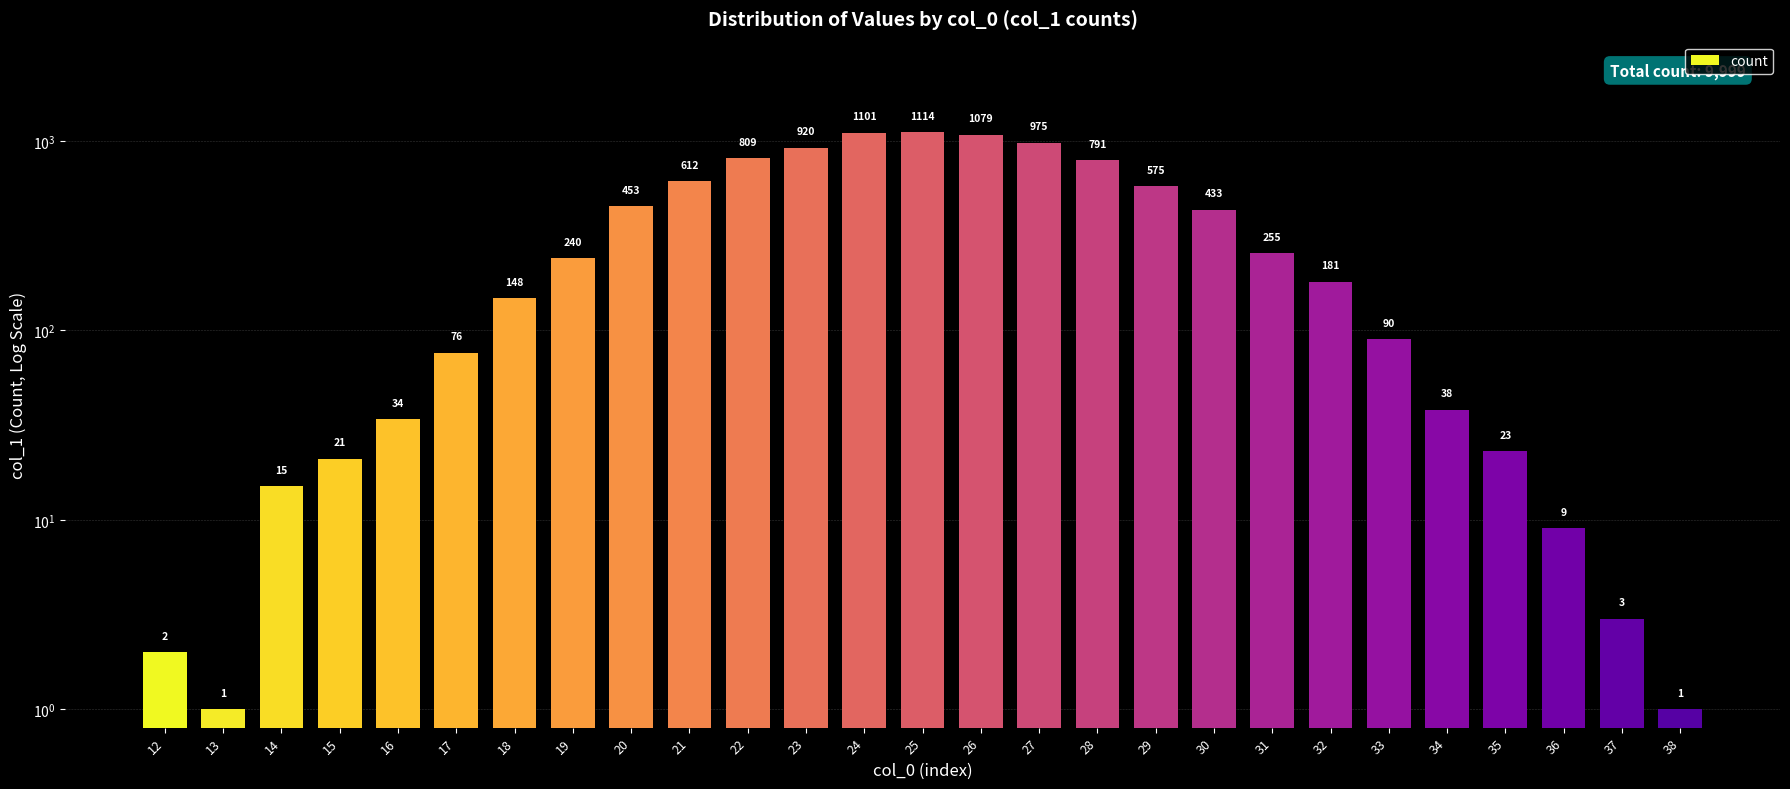

Is it true that the value at 20 is 129?

False